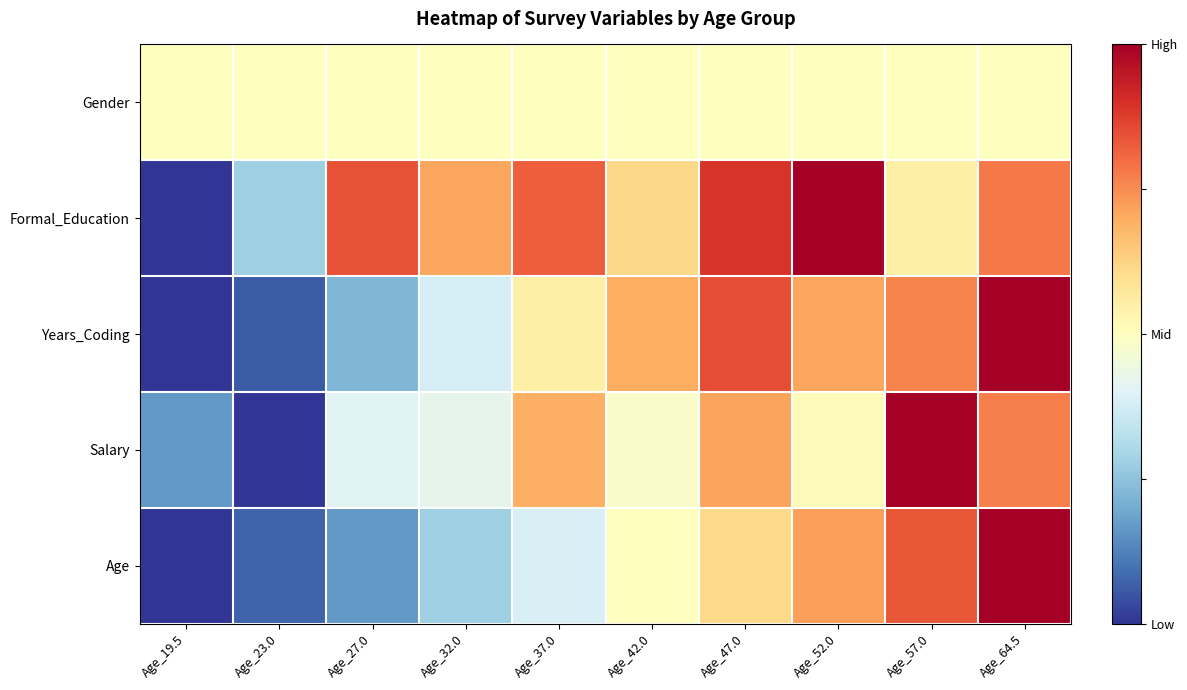

Count the number of categories in the chart.

10